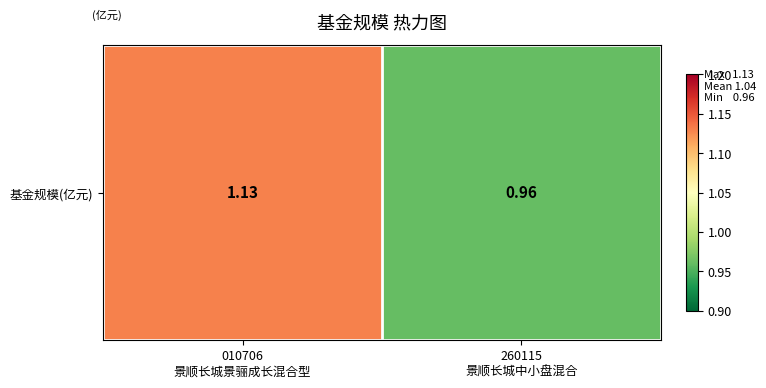

Which has a higher value, 010706
景顺长城景骊成长混合型 or 260115
景顺长城中小盘混合?

010706
景顺长城景骊成长混合型